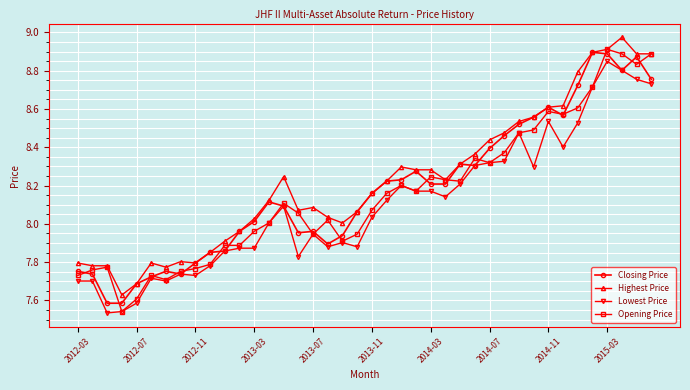

At how many categories does at least one series exceed 7?

40